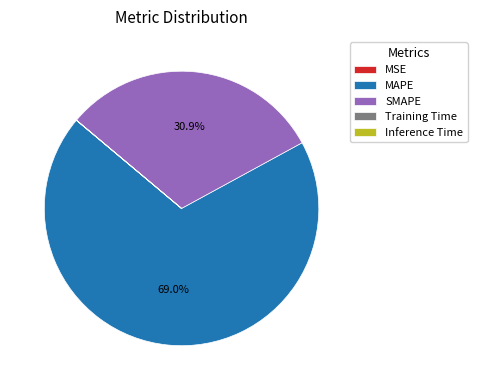

Which has a higher value, SMAPE or MAPE?

MAPE